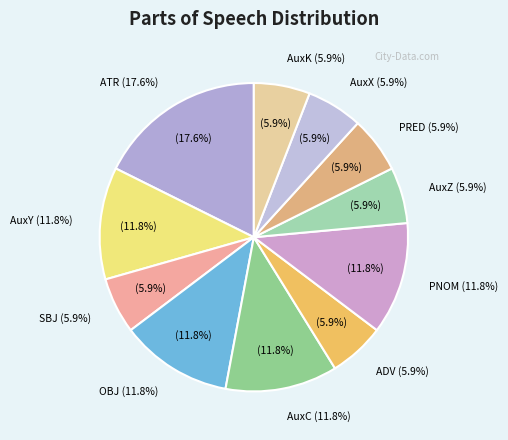

What is the change in value from ATR to OBJ?

-1